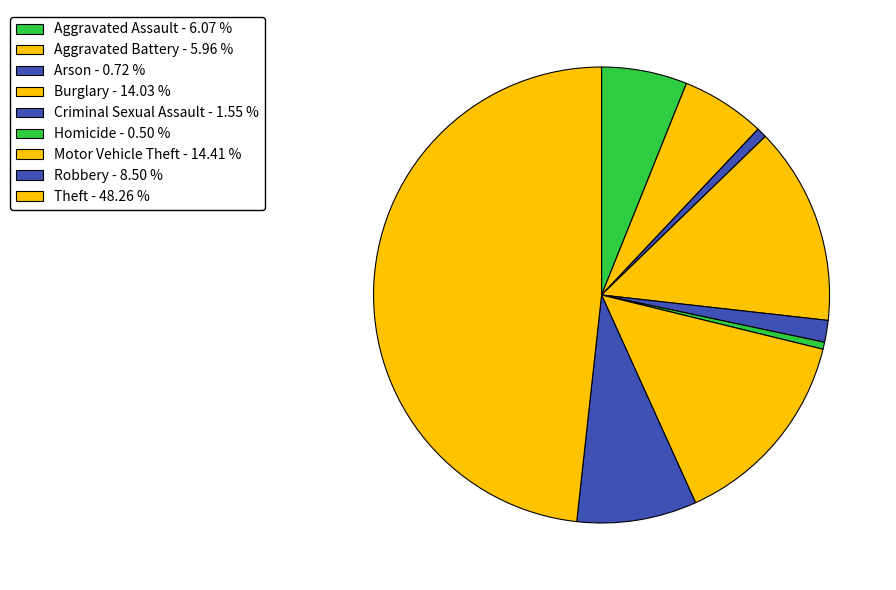

What is the total percentage of Aggravated Assault and Theft?

54.3%